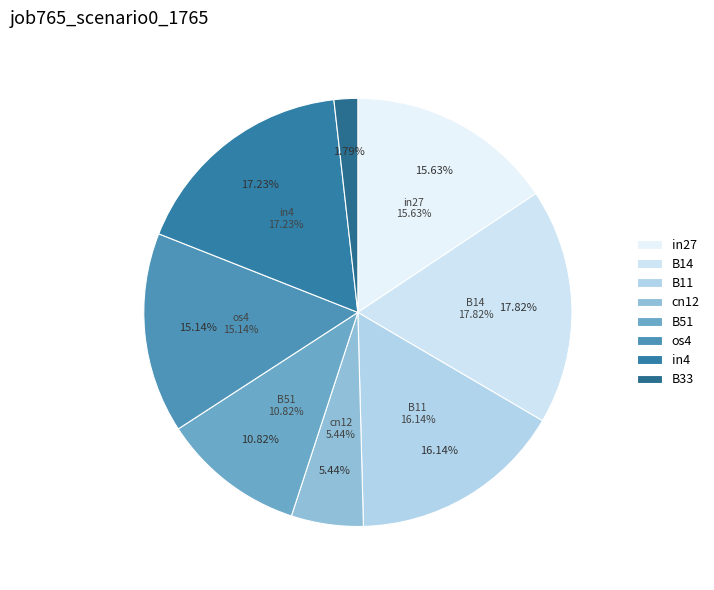

To the nearest percent, what portion does B14 represent?

18%